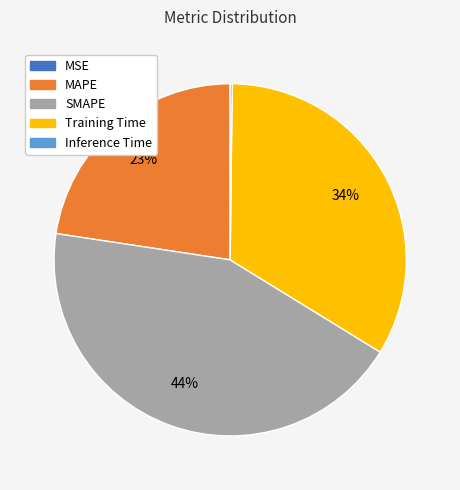

Is Training Time the majority of the pie?

No